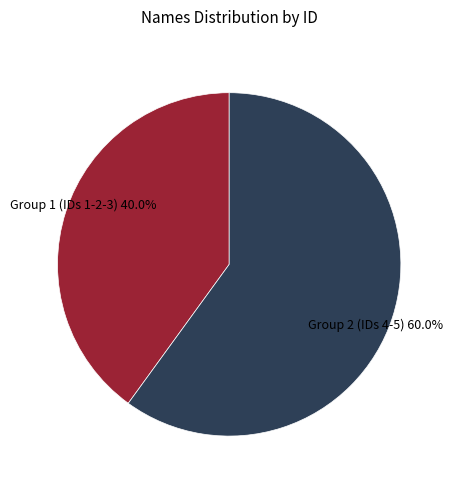

Is there a majority slice in this chart?

Yes